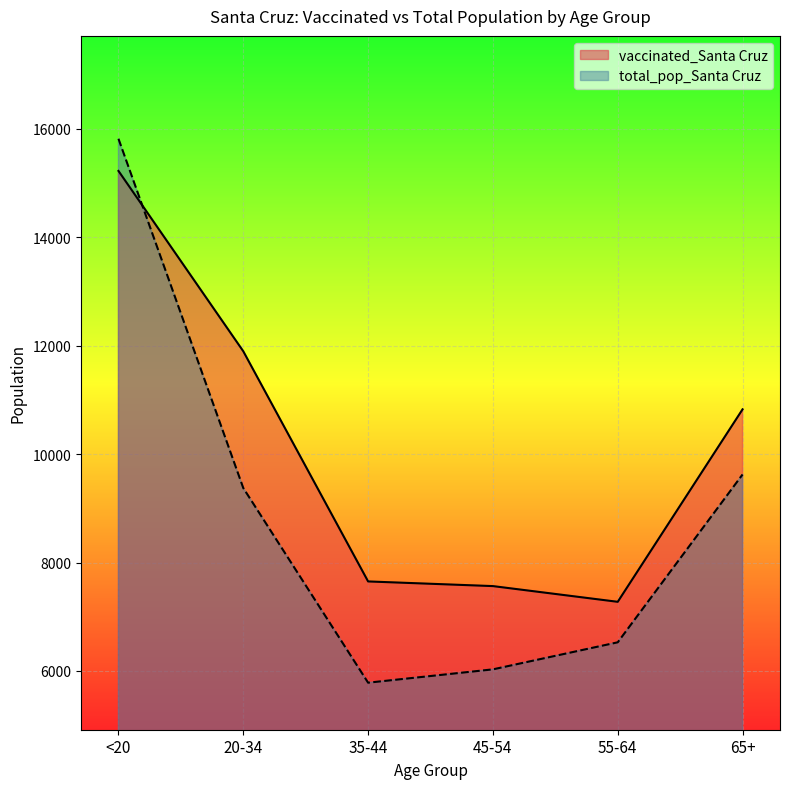

What are all the series names shown in the legend?

vaccinated_Santa Cruz, total_pop_Santa Cruz